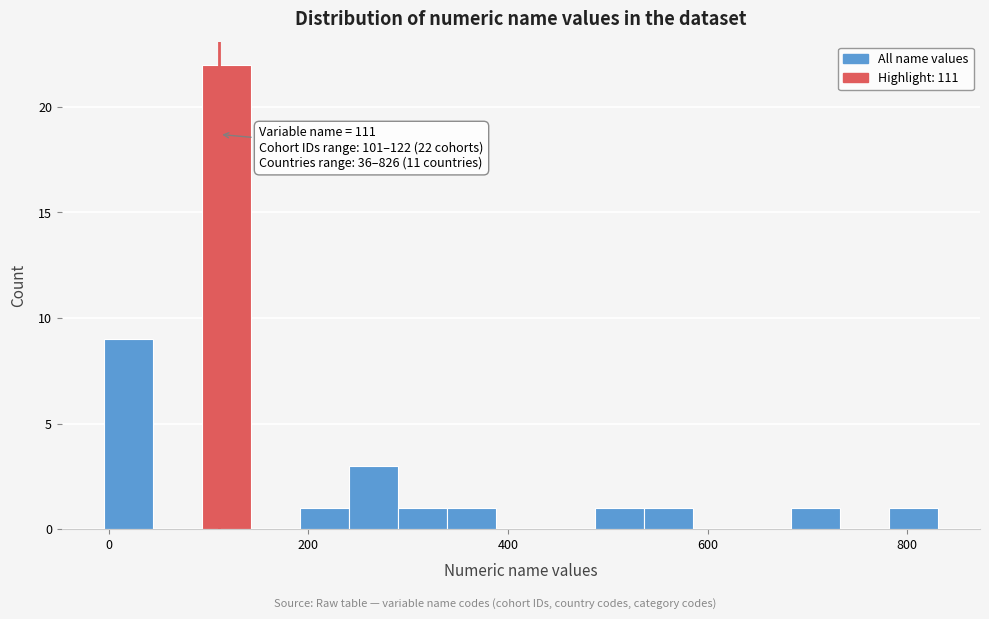

Read against the x-axis, roughly where is the centre of the tallest bar?

120